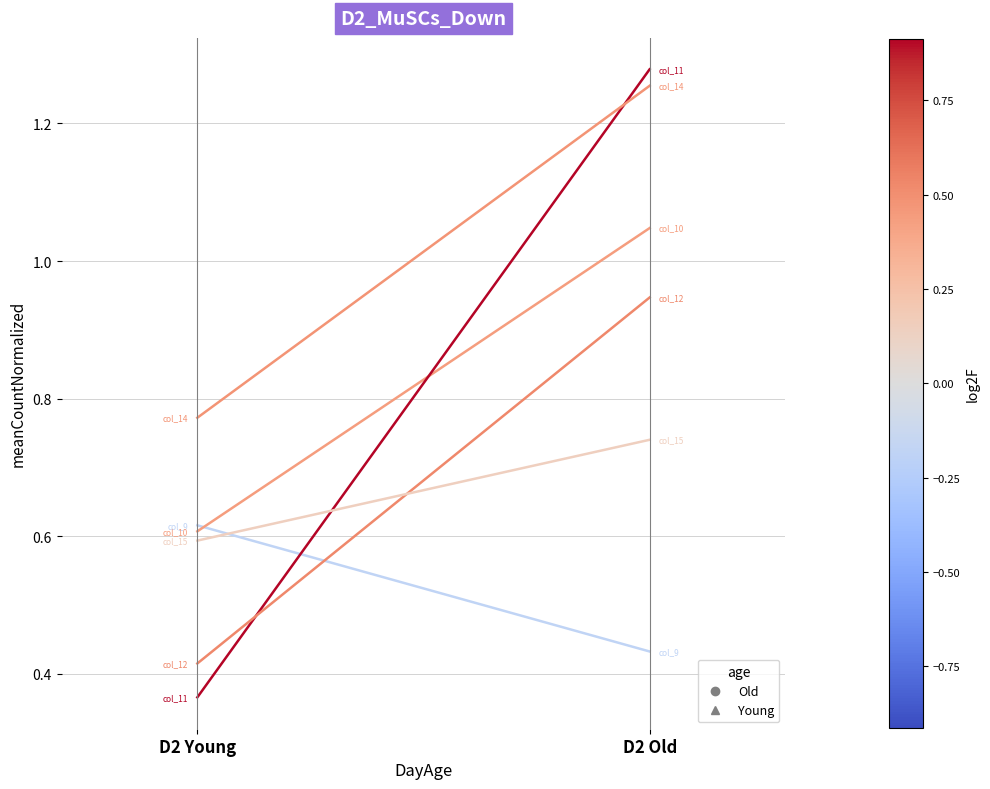

What position from the left is D2 Old?

2